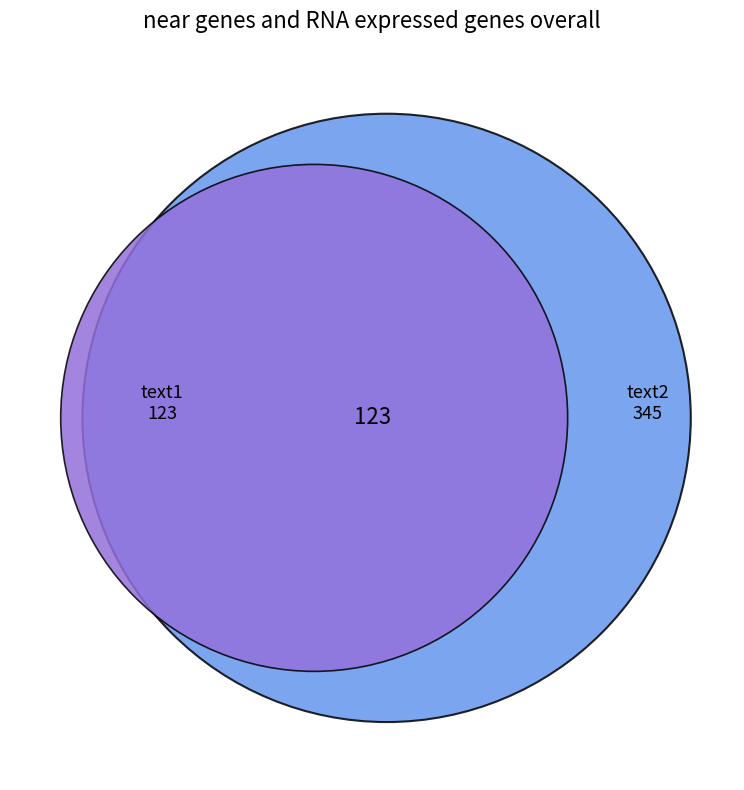

What is the change in value from text1 to text2?

+222